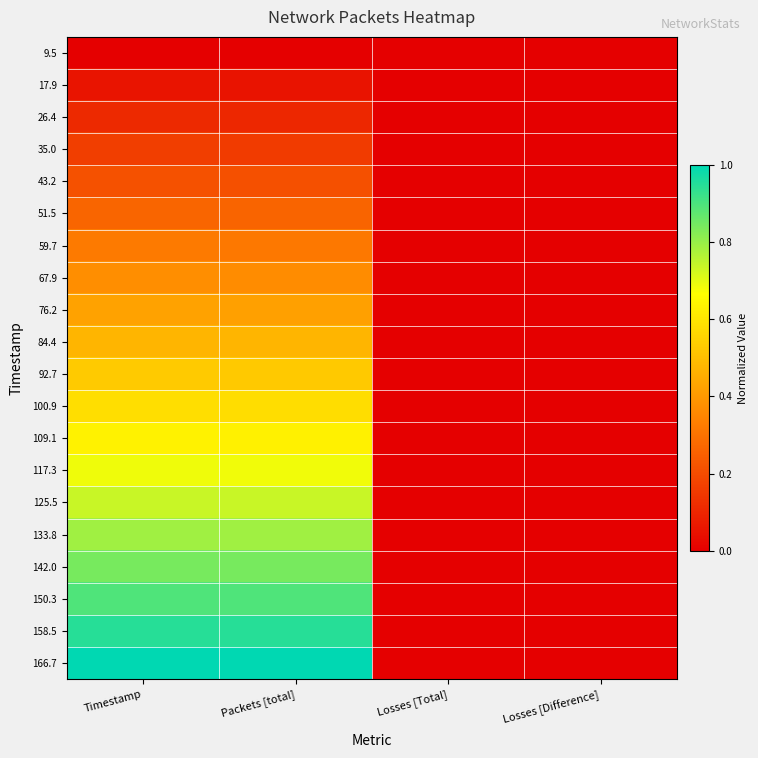

At which category is the sum across all series the highest?

Timestamp